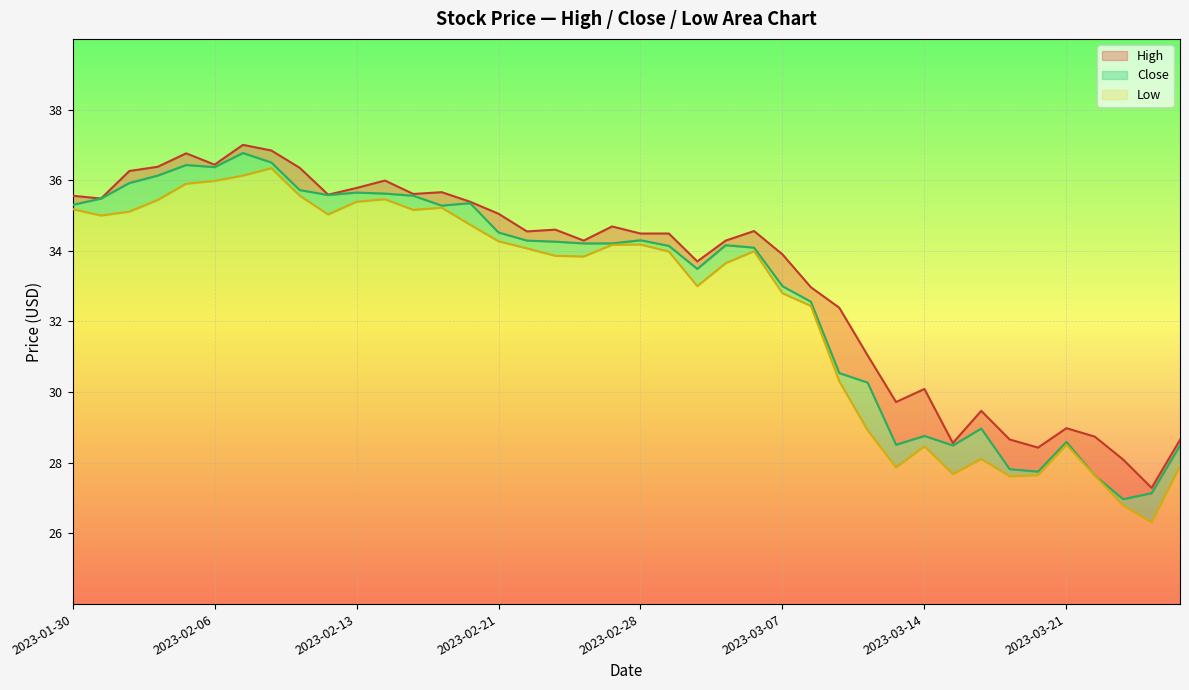

What is the minimum value for Low?

2.3